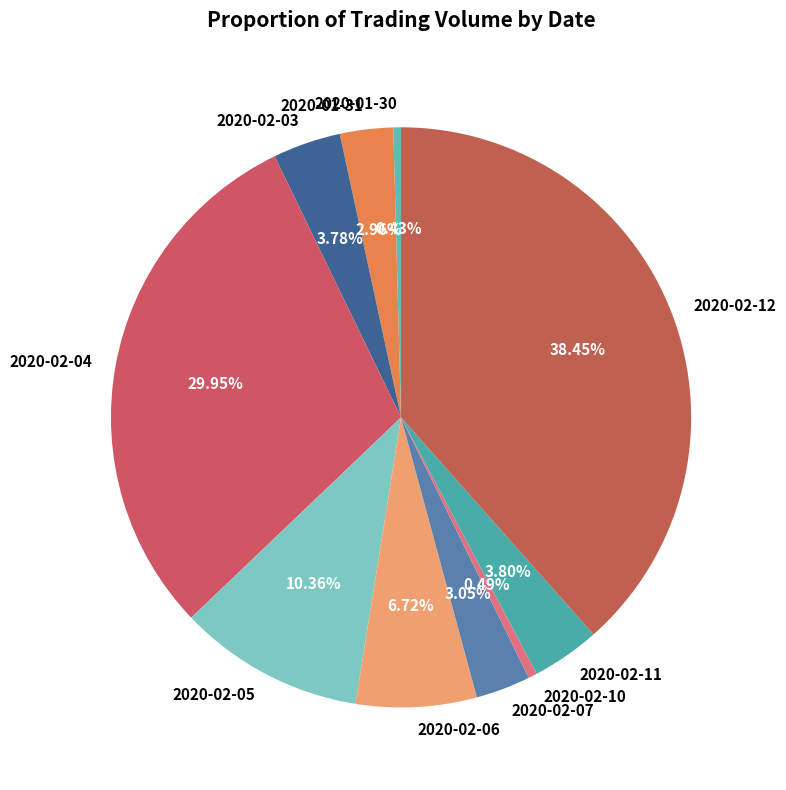

What is the largest slice in the pie chart?

2020-02-12